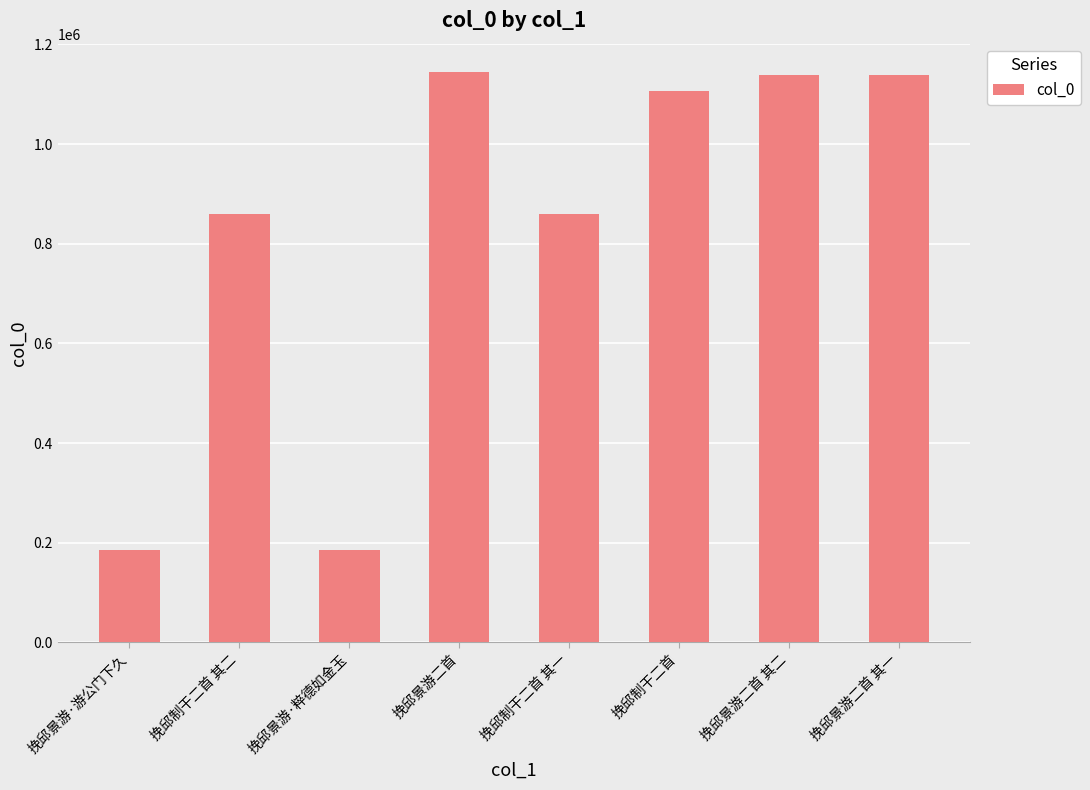

Count the number of categories in the chart.

8